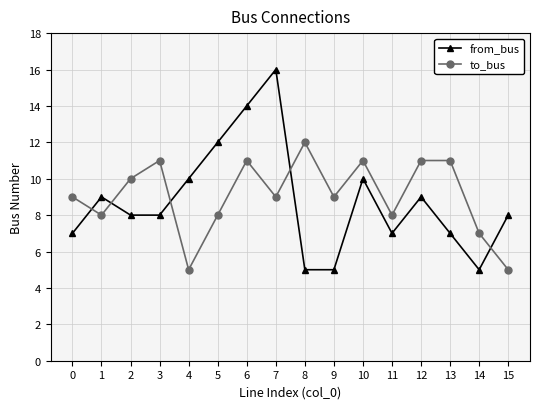

What is the minimum value shown in the chart?

5